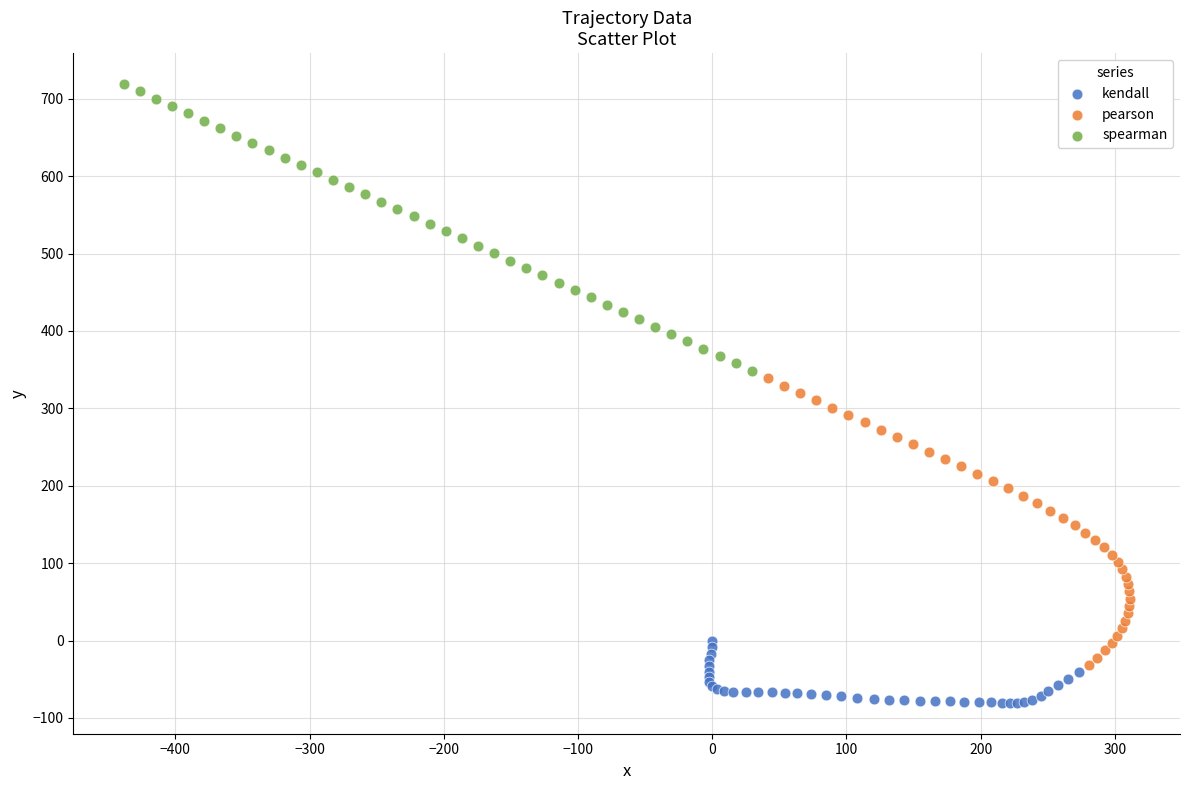

Which series contains the lowest Y value?

kendall